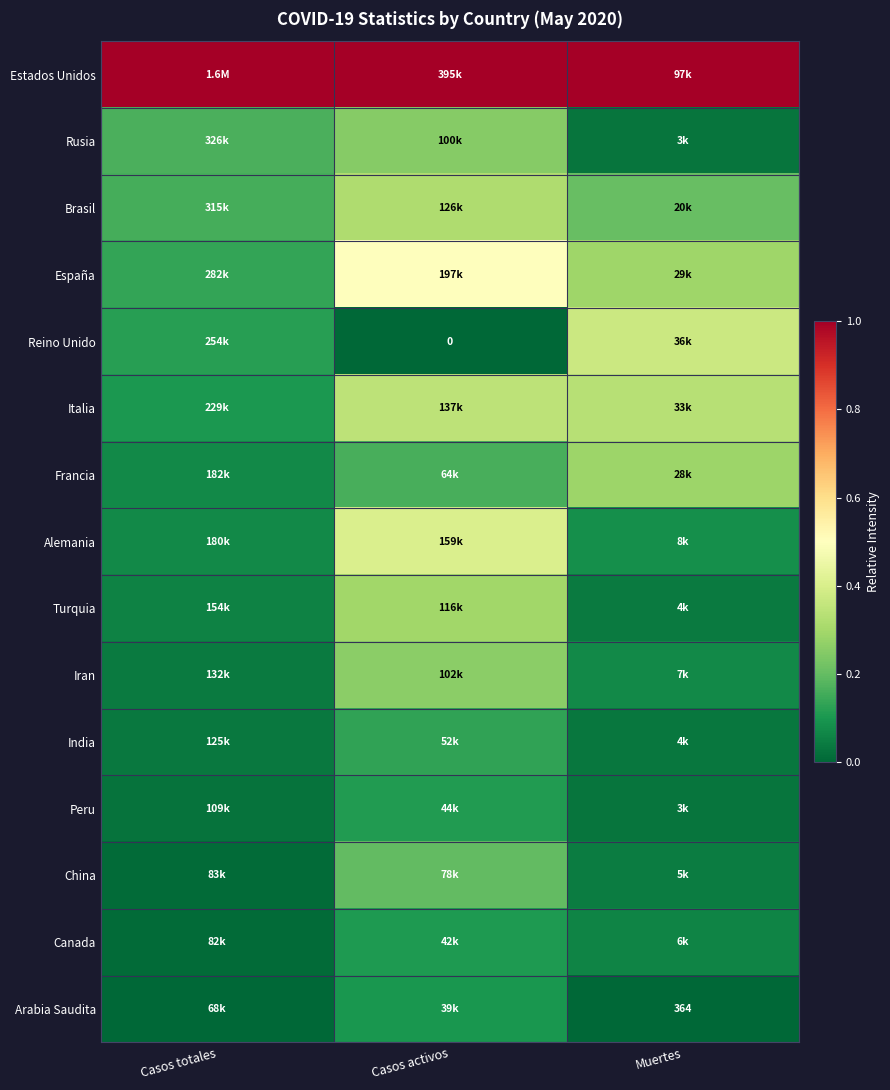

The value of Brasil at Casos activos is 0.3. True or false?

True